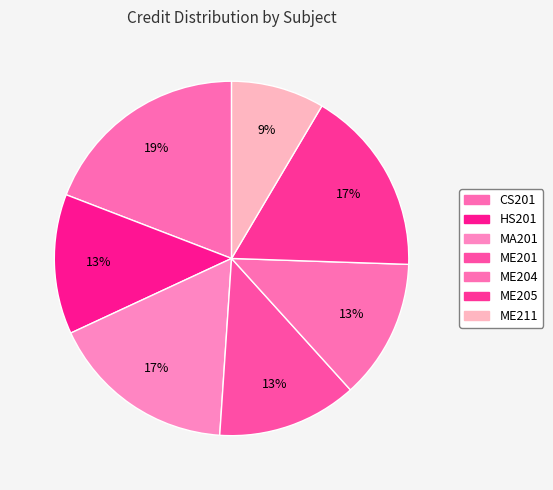

Count the number of slices in the pie.

7